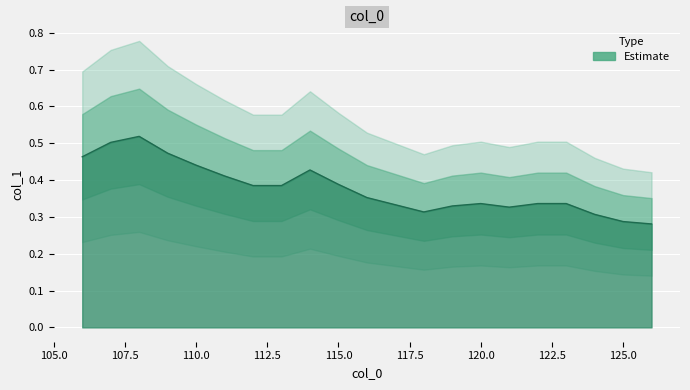

Rank the categories by value from highest to lowest.

108, 107, 109, 106, 110, 114, 111, 115, 112, 113, 116, 120, 122, 123, 117, 119, 121, 118, 124, 125, 126